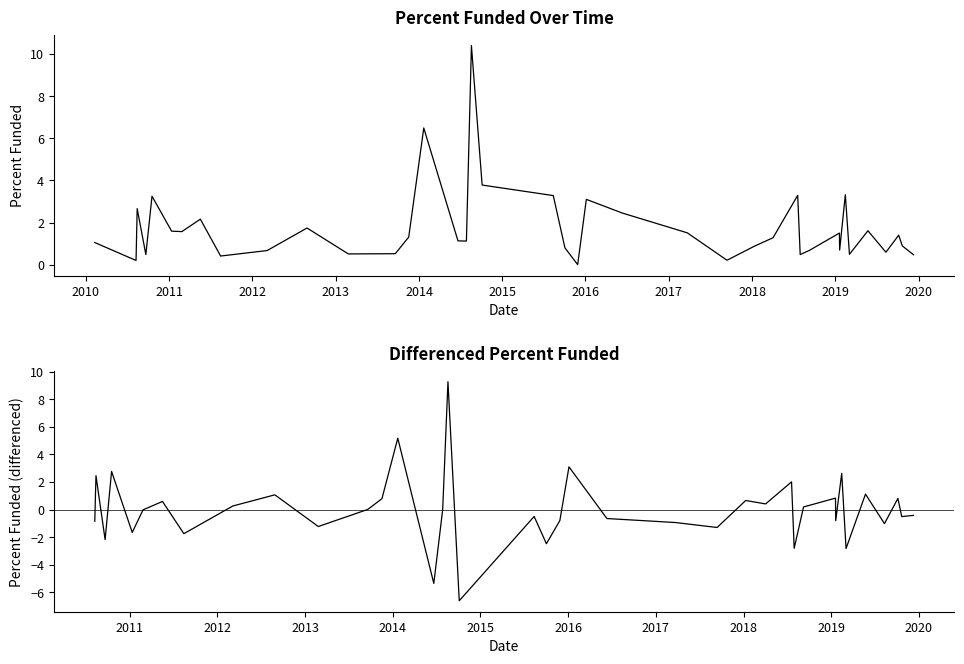

Which has a higher value, 2014-01-22 or 2014-08-19?

2014-08-19